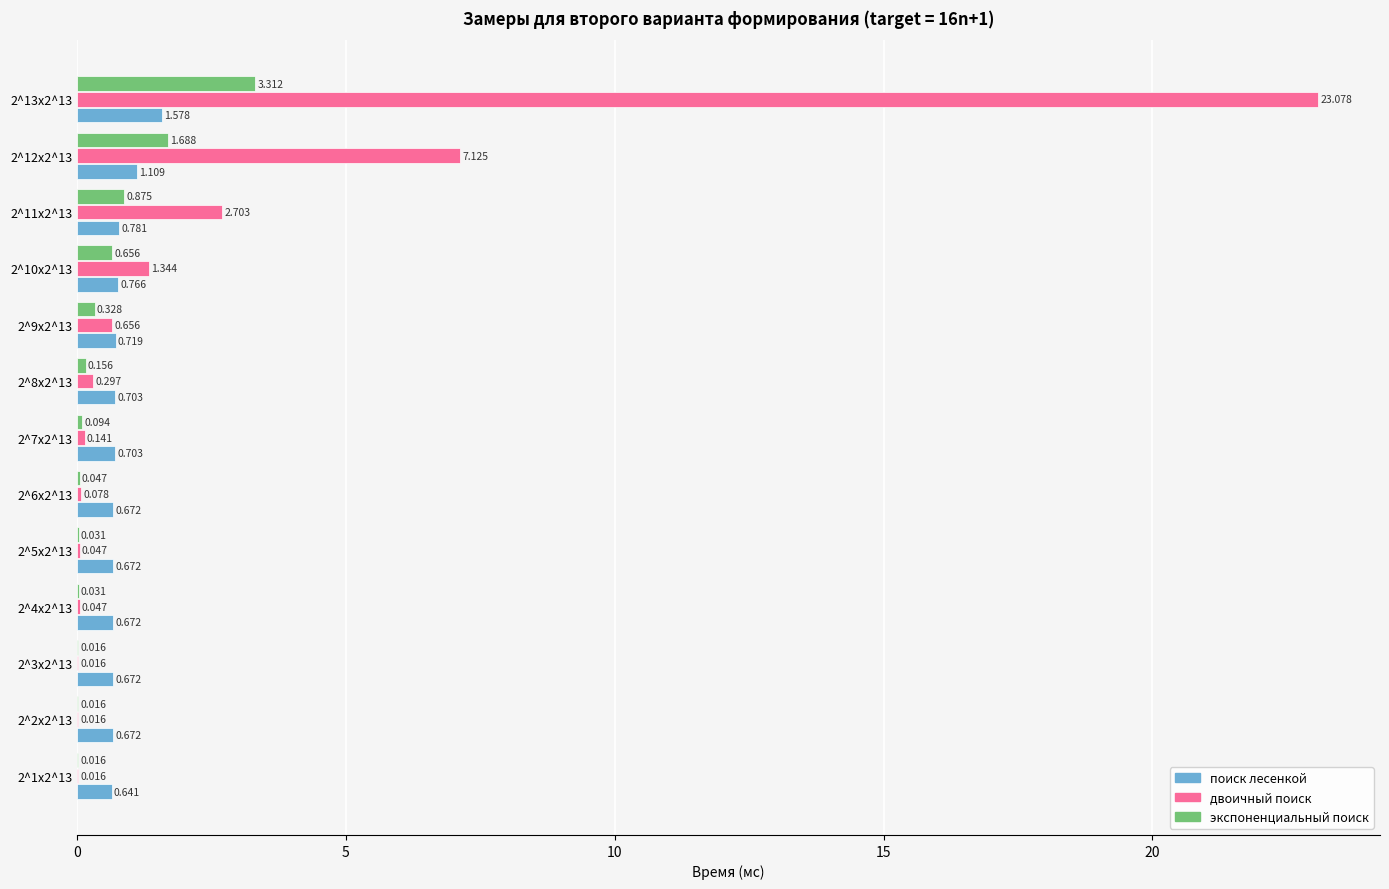

How many series are shown in this chart?

3